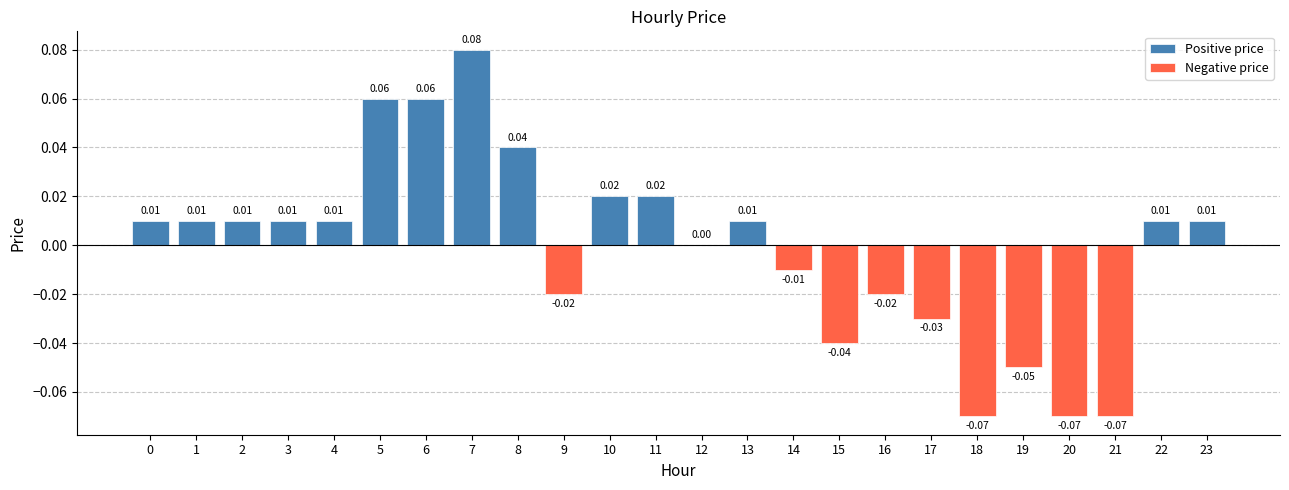

Which series has the largest total across all categories?

Positive price